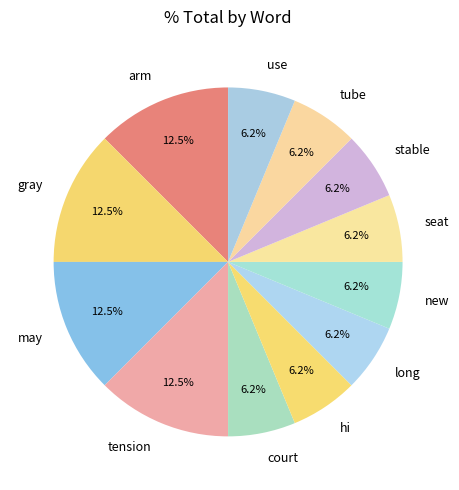

Approximately how many times larger is the value at may compared to tension?

1.0